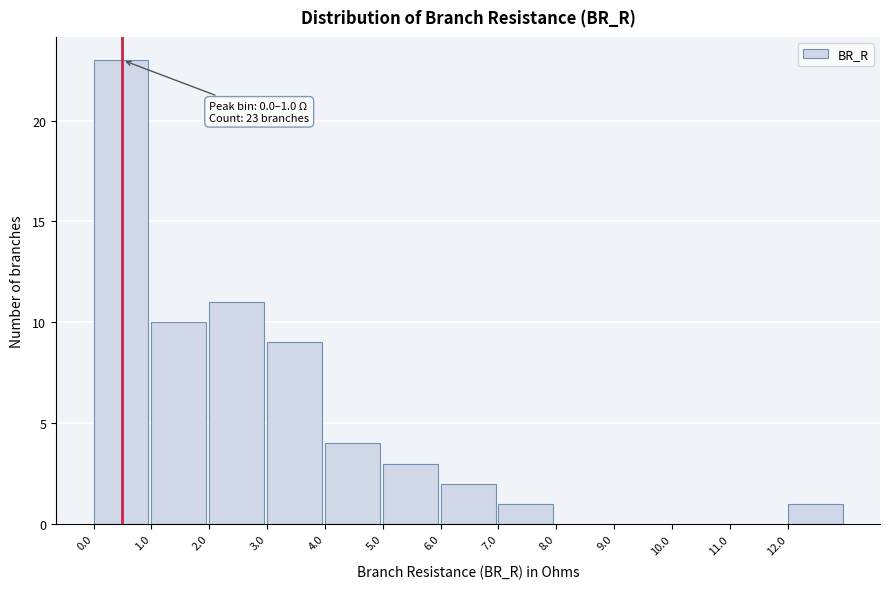

Which range on the x-axis has the tallest bar?

0 to 1